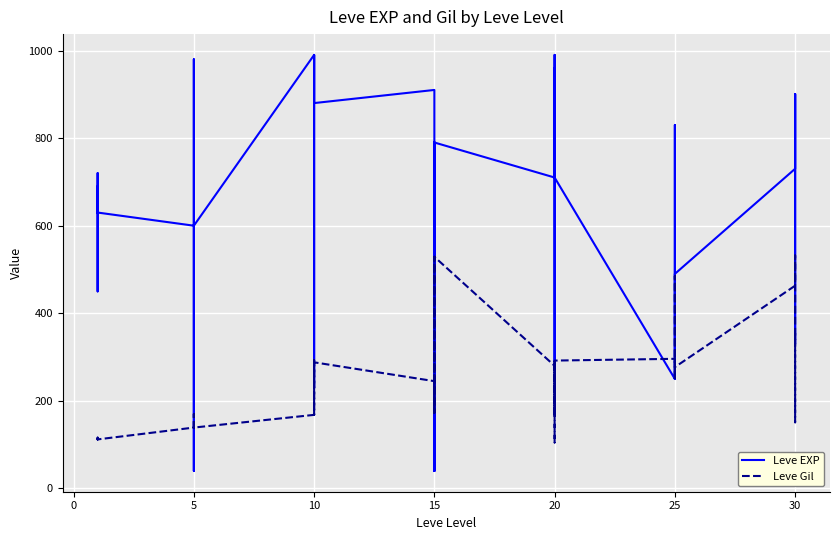

Which series has the largest range (max minus min)?

Leve EXP